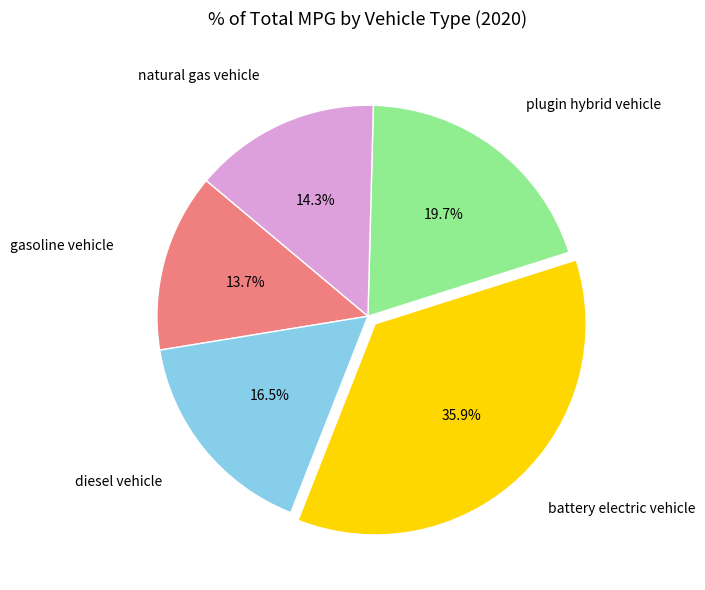

How many segments does this pie chart have?

5